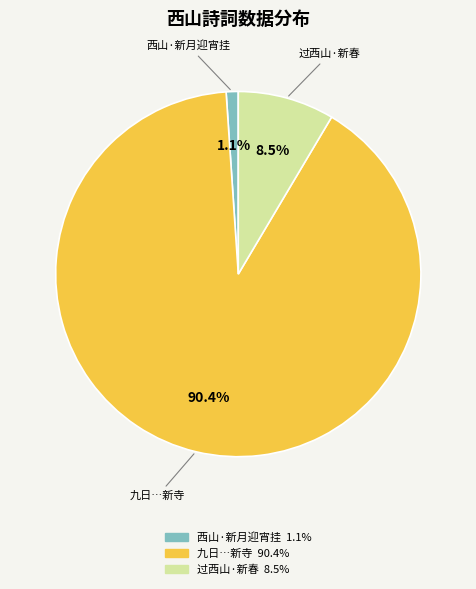

Does any single category account for the majority?

Yes